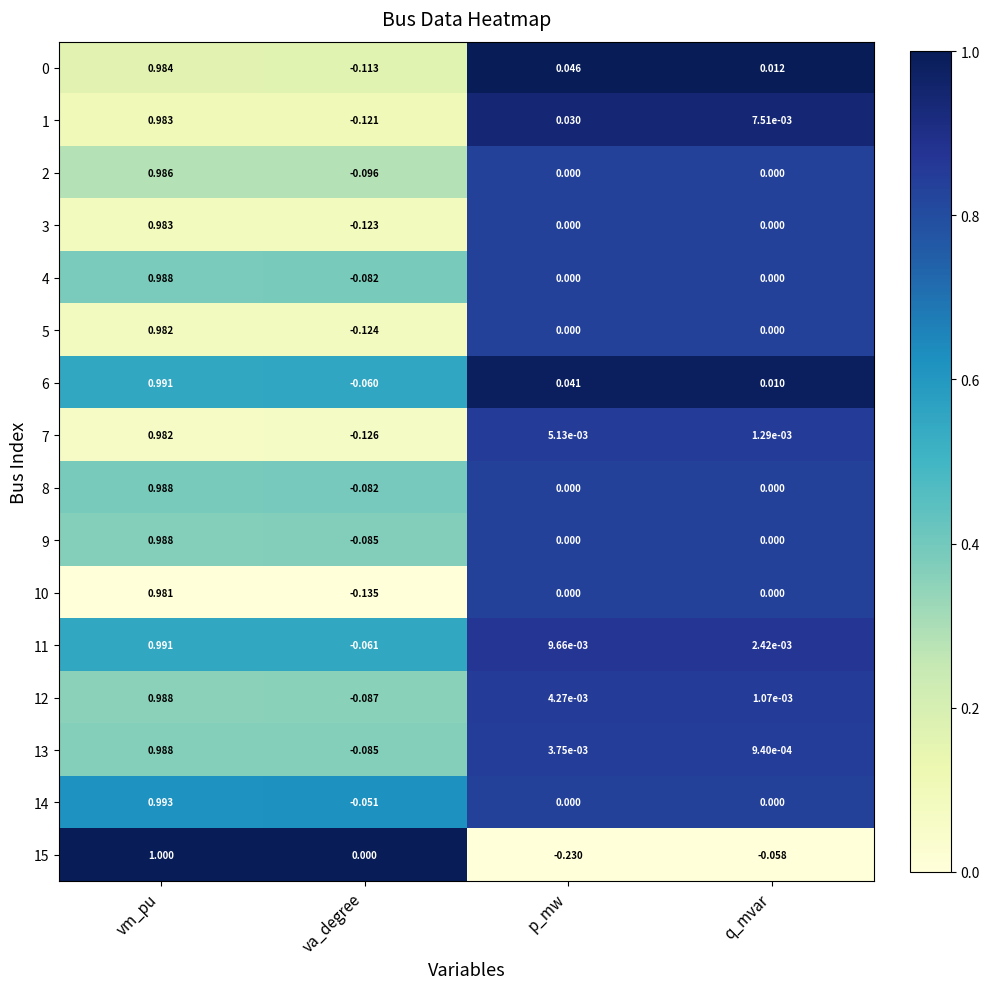

At which label is 15 closest to 0?

va_degree